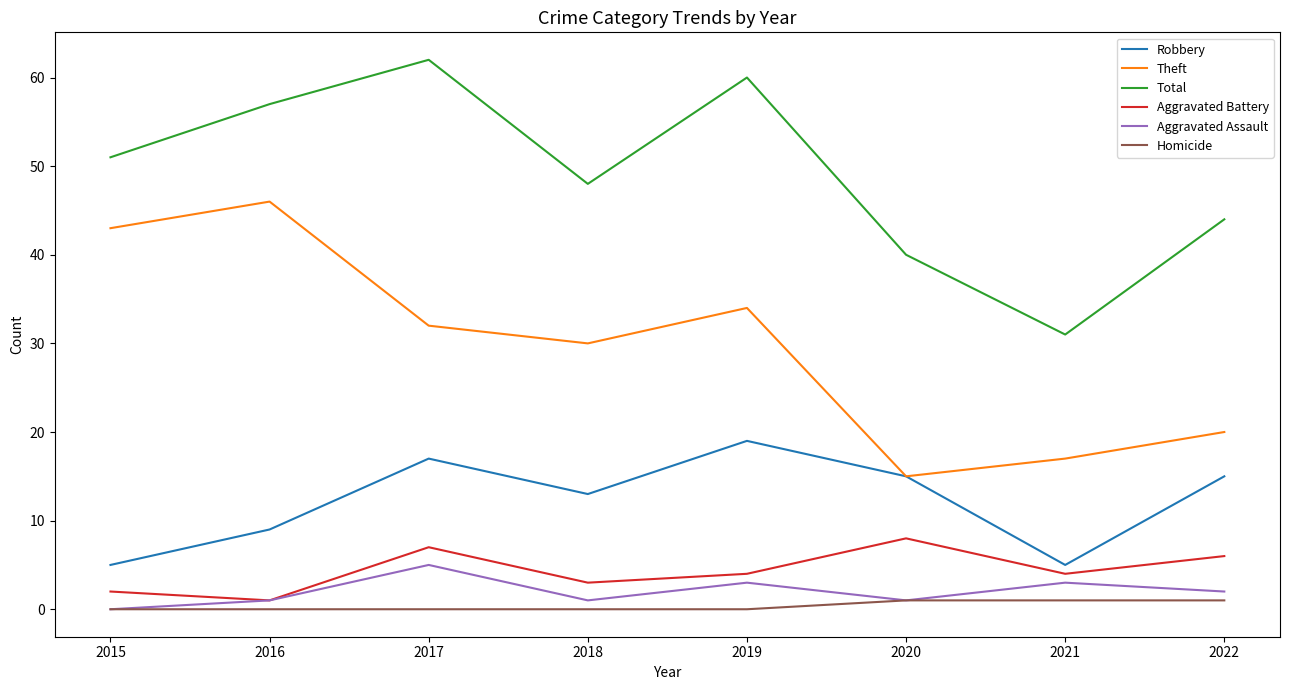

List the series in order of their peak value, lowest first.

Homicide, Aggravated Assault, Aggravated Battery, Robbery, Theft, Total